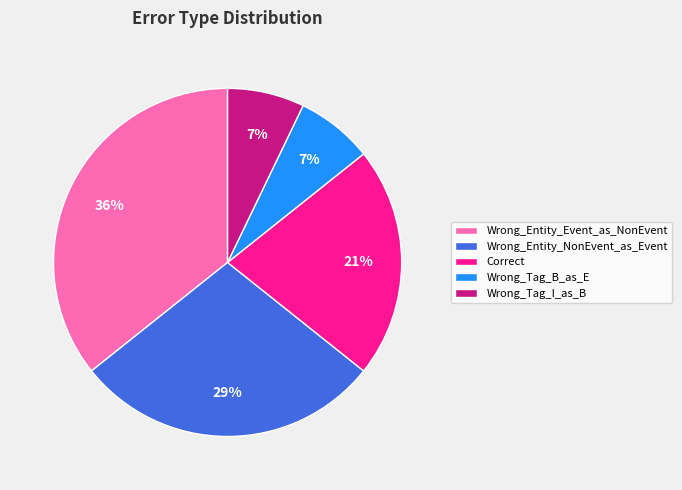

To the nearest percent, what is the difference between the largest and smallest slice percentages?

29%